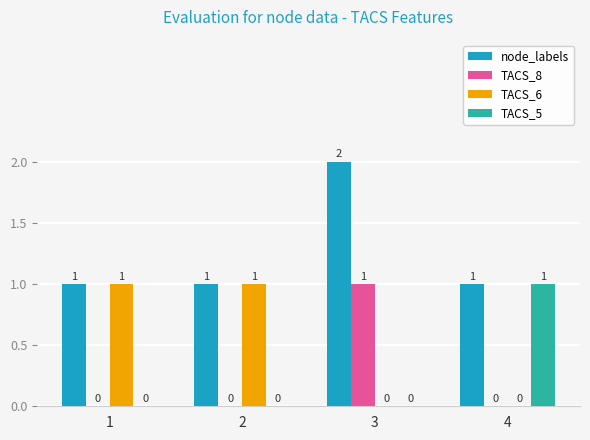

What are all the series names shown in the legend?

node_labels, TACS_8, TACS_6, TACS_5